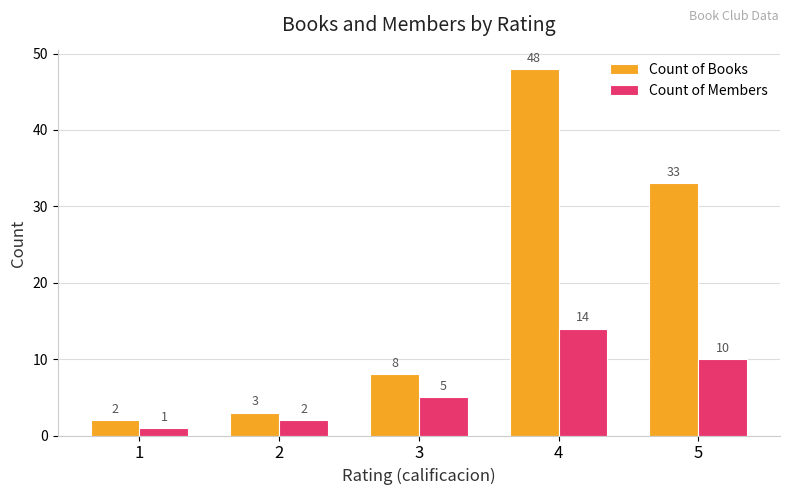

What is the difference between the maximum and minimum values in the Count of Members series?

13